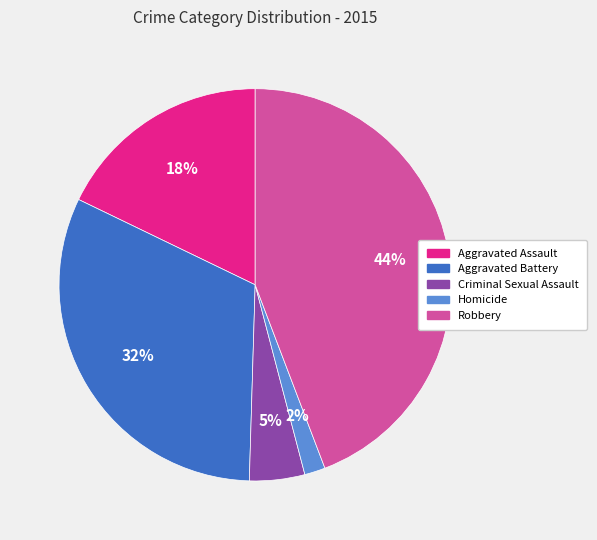

Which has a higher value, Homicide or Criminal Sexual Assault?

Criminal Sexual Assault